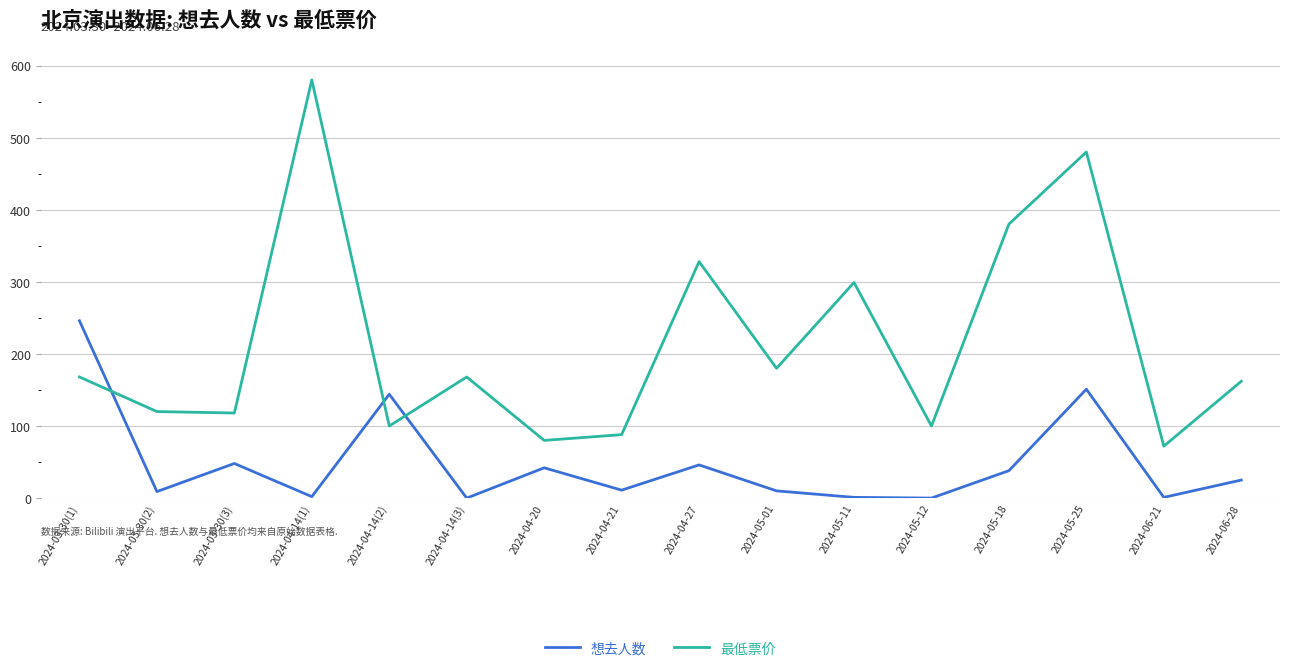

What is the difference between the second highest and second lowest values in the 最低票价 series?

400